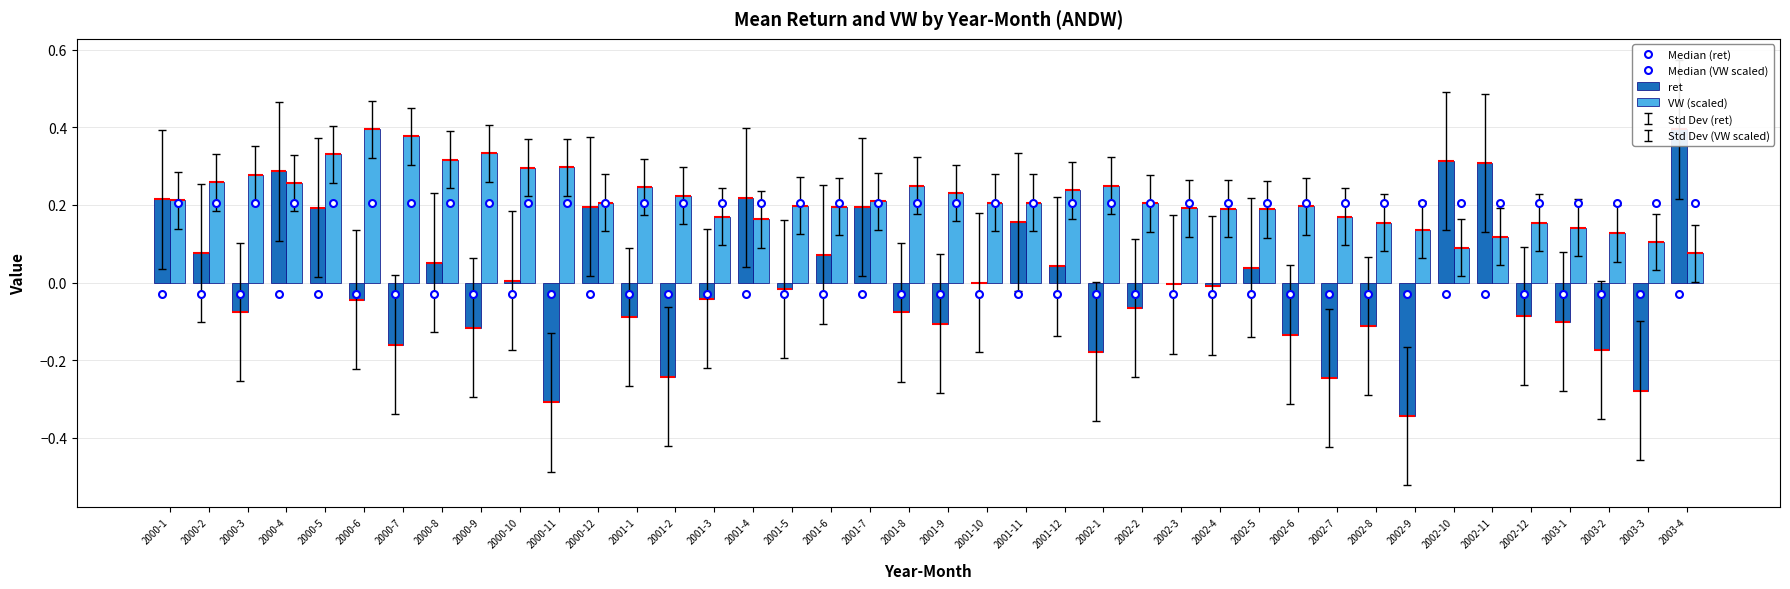

Is the value of VW (scaled) at 2001-10 greater than the value of Median (VW scaled) at 2001-10?

Yes